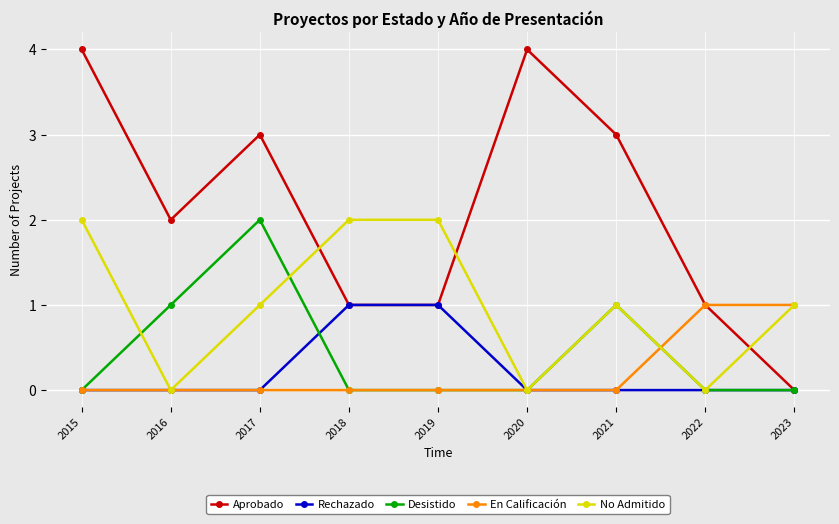

What is the difference between the maximum and second lowest values in the En Calificación series?

1